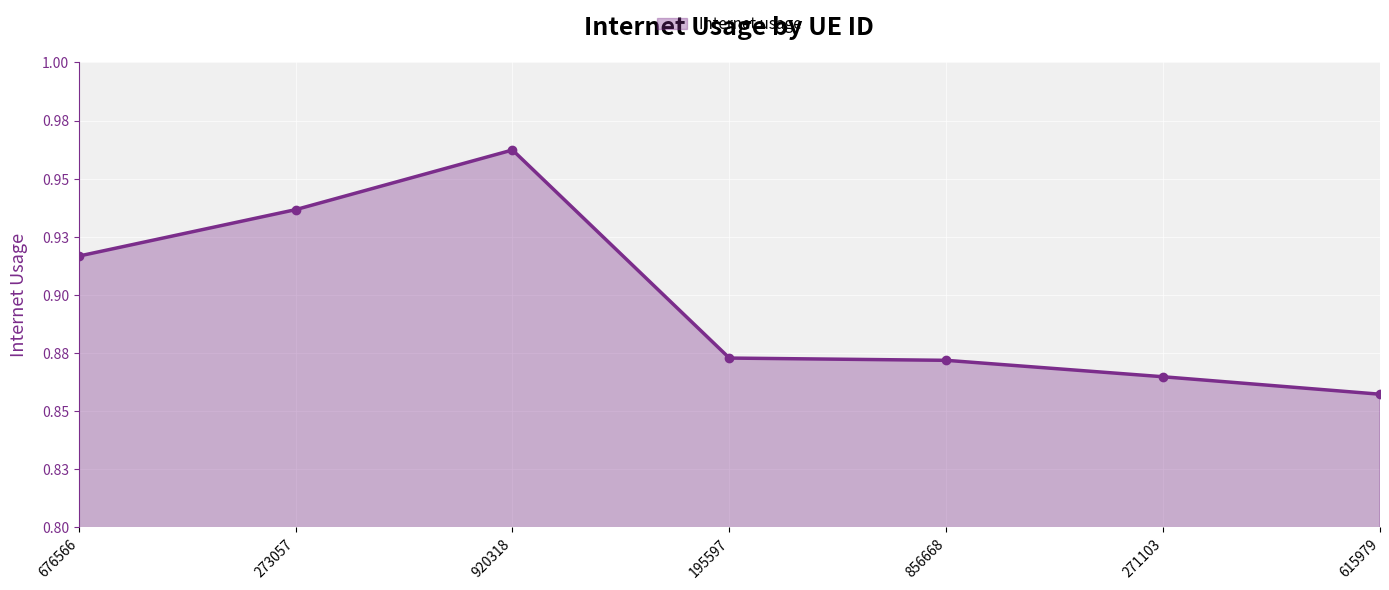

Does the chart have visible grid lines?

Yes